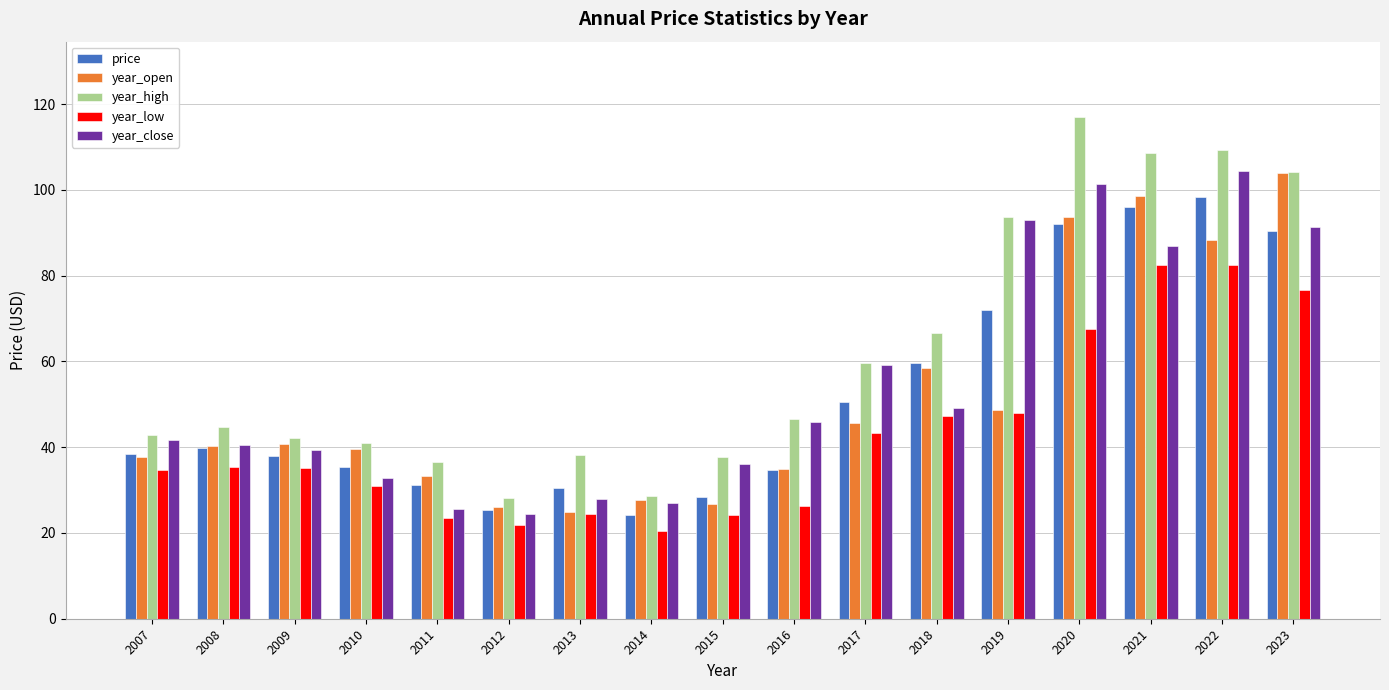

At which category does the chart reach its peak across all series?

2020